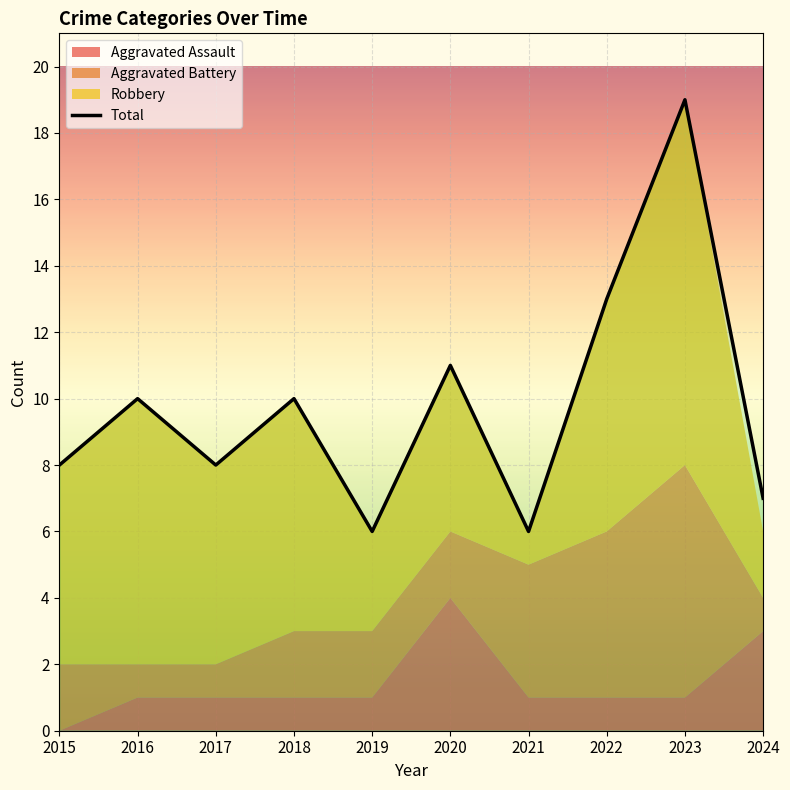

Which category has the highest value across all series?

2023